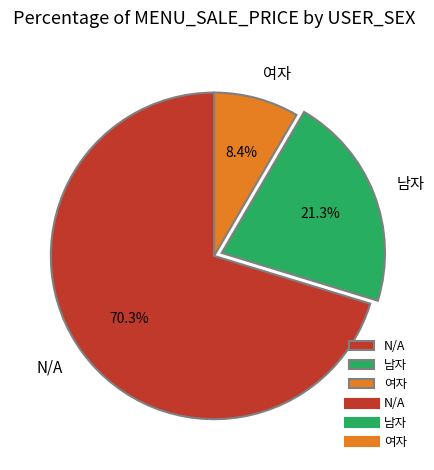

To the nearest percent, what is the combined percentage of 여자 and N/A?

79%